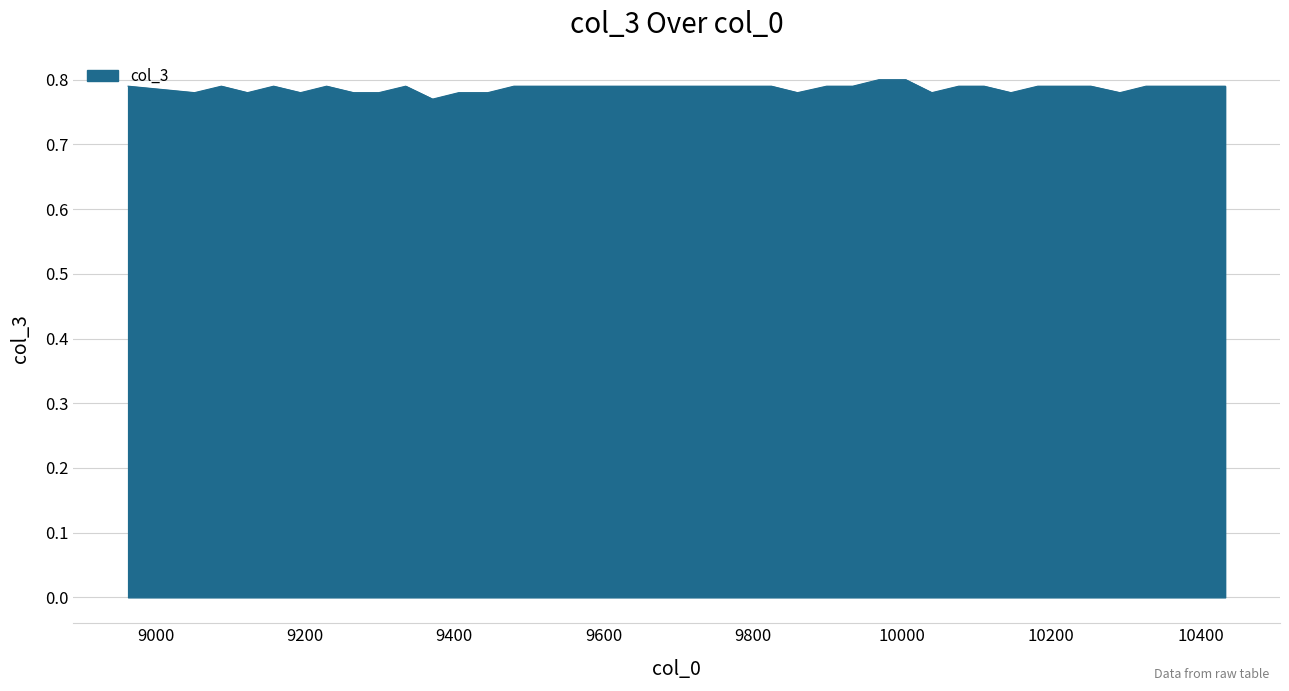

How many points are lower than both their immediate neighbors (excluding endpoints)?

8